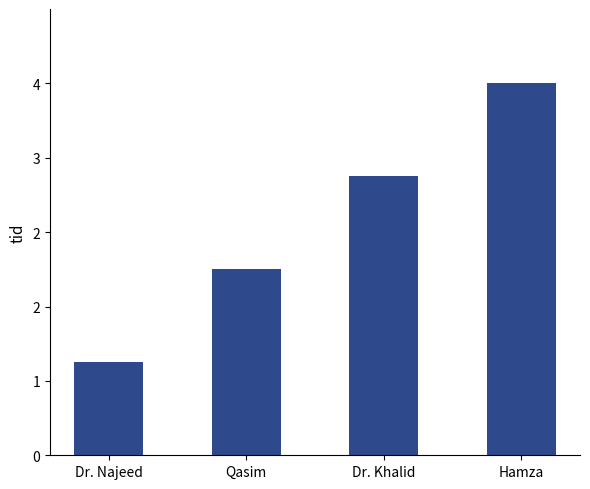

How many values are between 2 and 4?

3